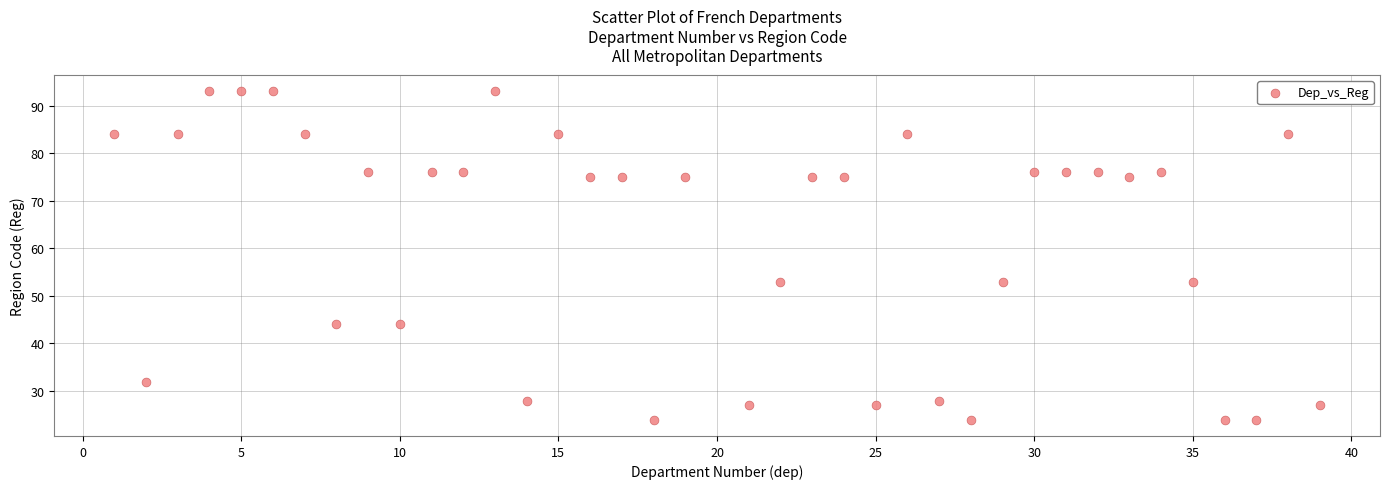

What is the range of X values (max minus min)?

38